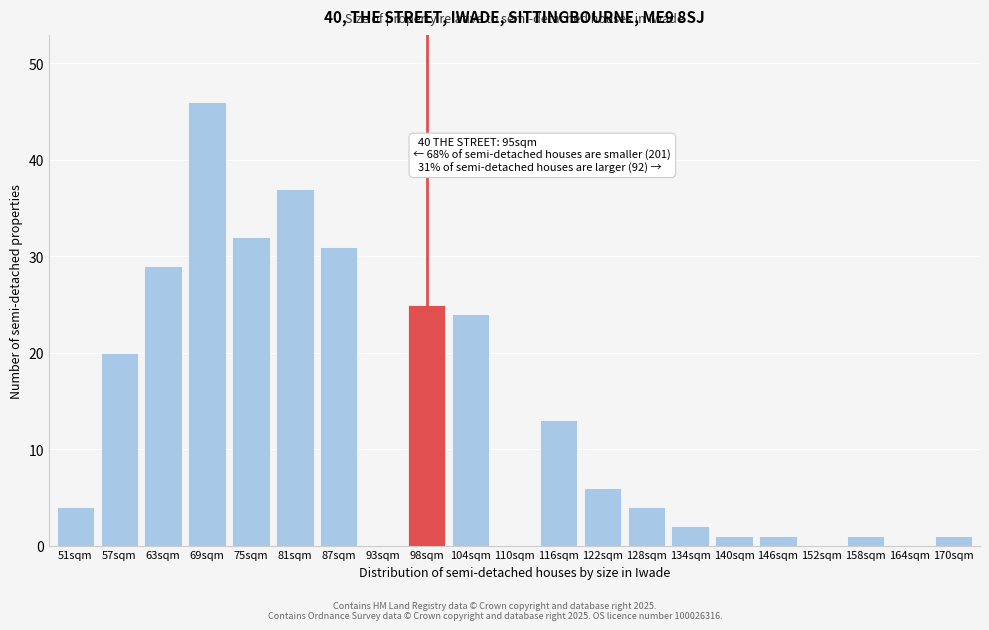

Reading right to left, what are all the values shown in this chart?

170sqm=1	164sqm=0	158sqm=1	152sqm=0	146sqm=1	140sqm=1	134sqm=2	128sqm=4	122sqm=6	116sqm=13	110sqm=0	104sqm=24	98sqm=25	93sqm=0	87sqm=31	81sqm=37	75sqm=32	69sqm=46	63sqm=29	57sqm=20	51sqm=4